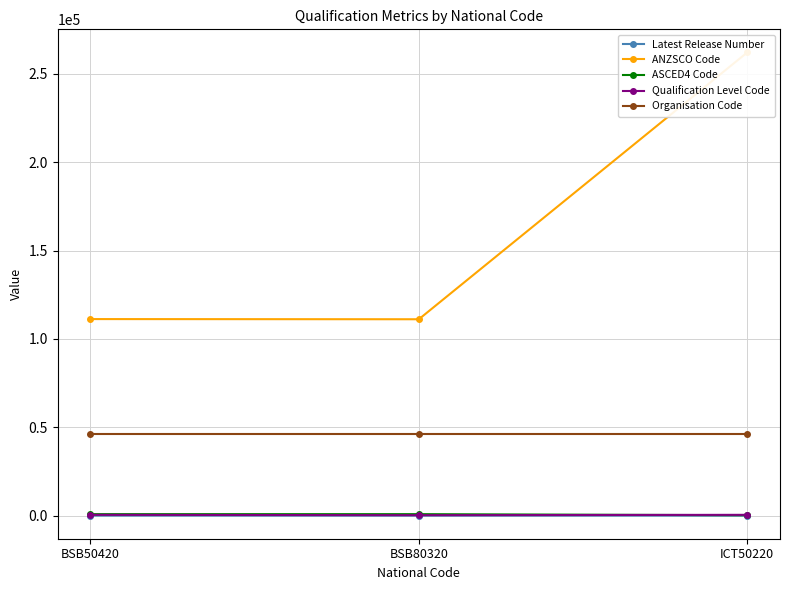

Does the chart display data point markers on the line(s)?

Yes